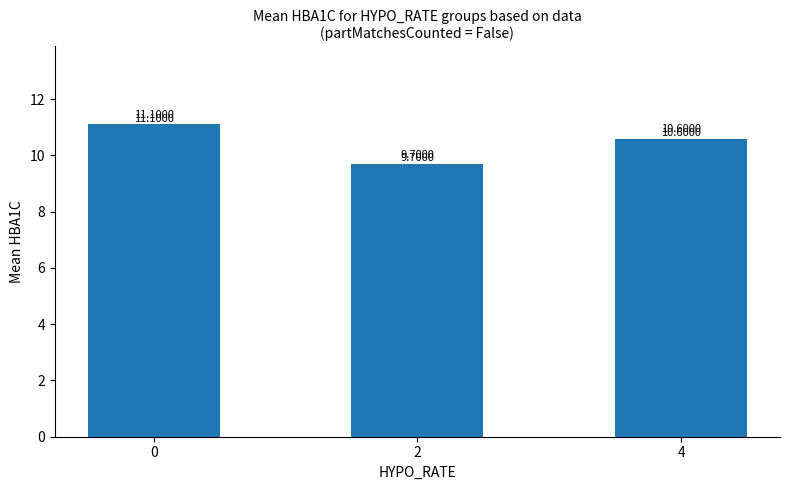

Rank the categories by value from highest to lowest.

0, 4, 2